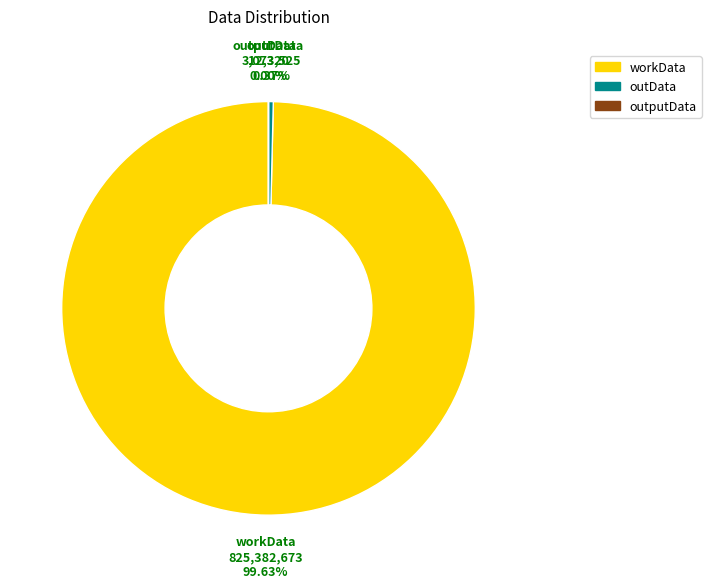

Do workData and outData together represent more than half of the pie?

Yes